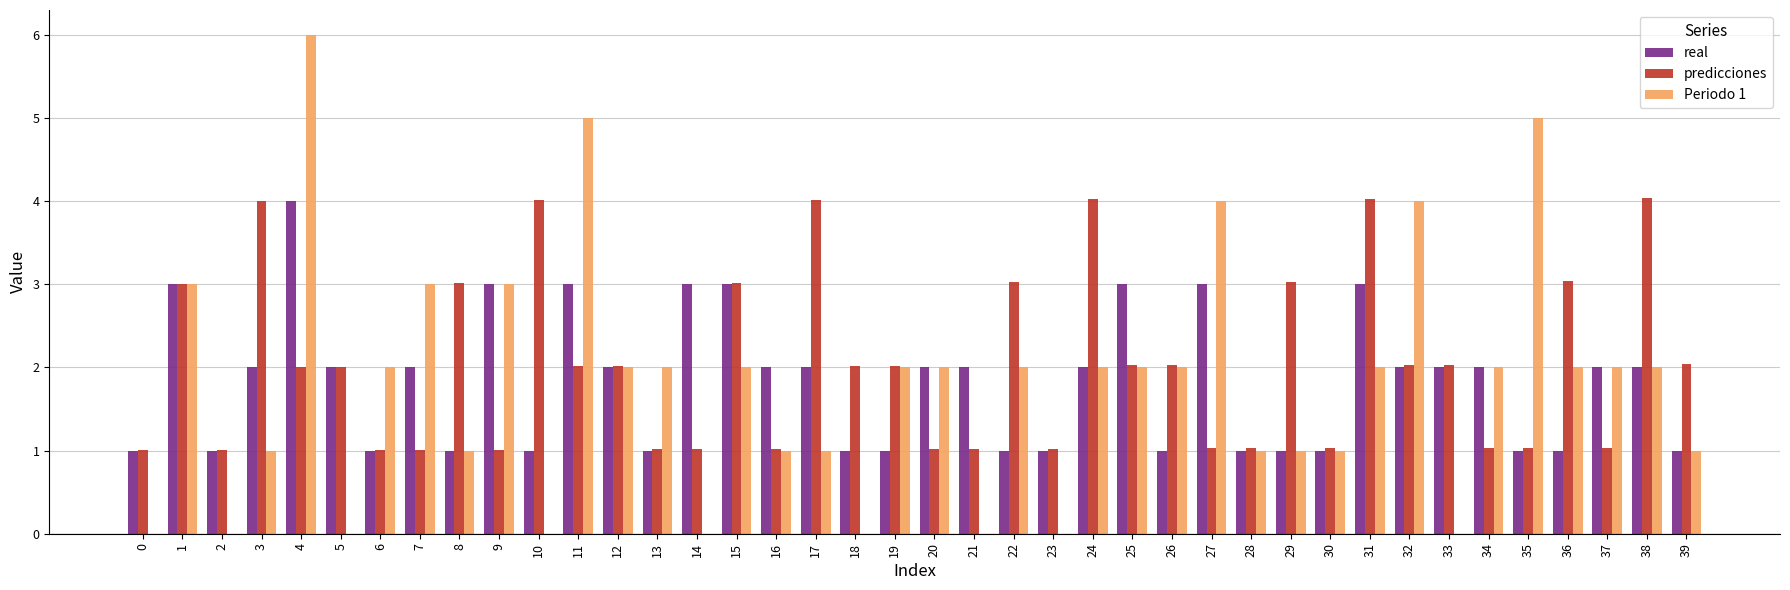

Which category has the highest value across all series?

4